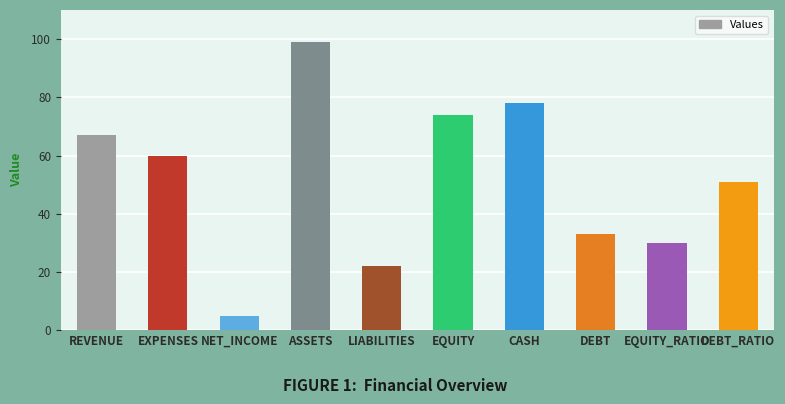

Does the chart contain any negative values?

No